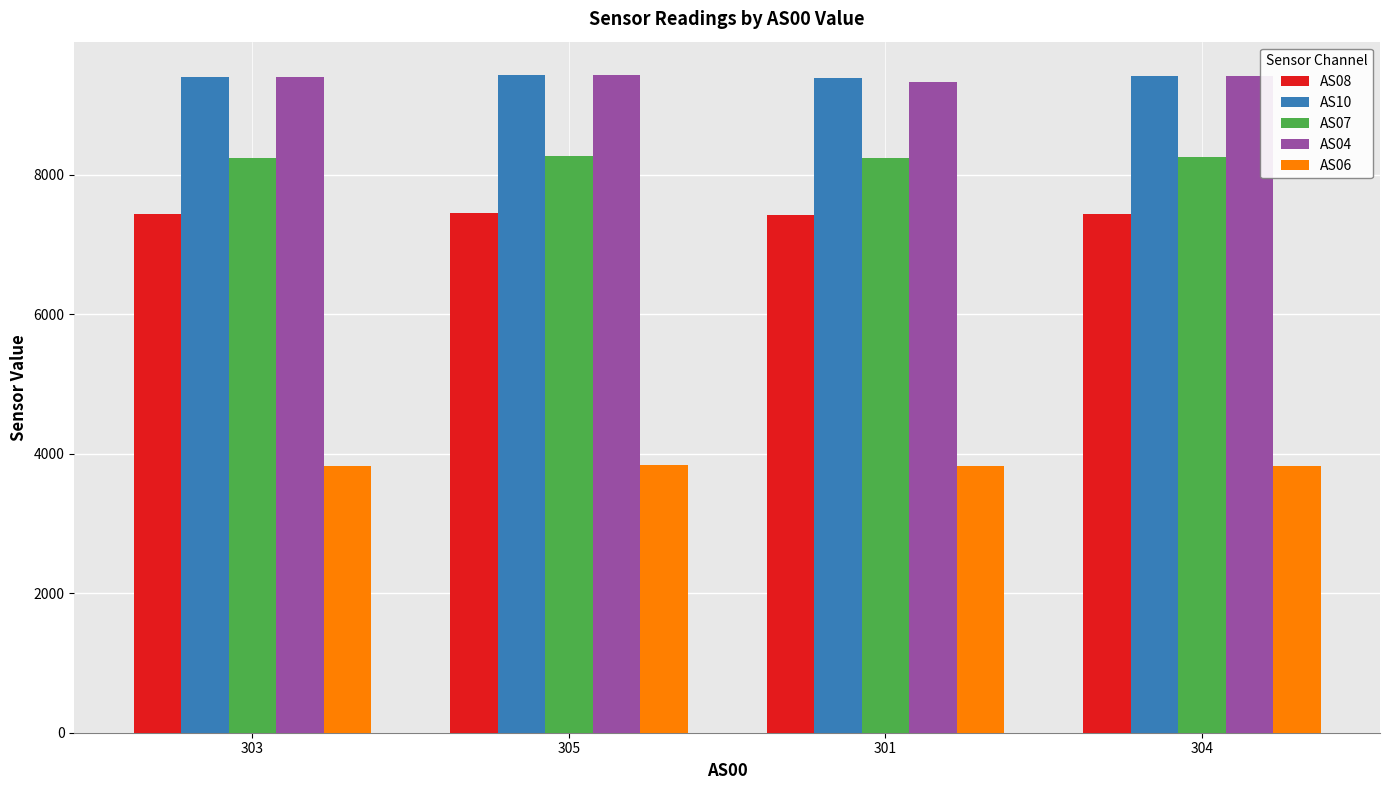

How many values in the AS08 series are below 7441?

2